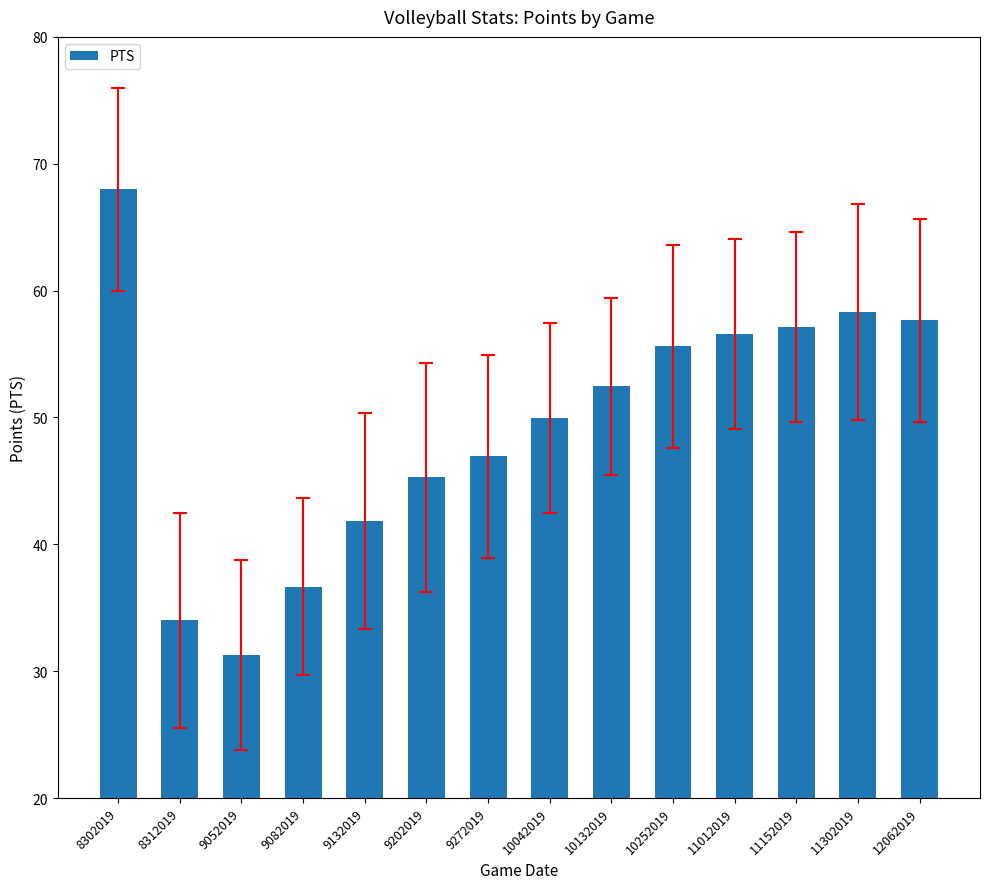

What is the average value?

49.4